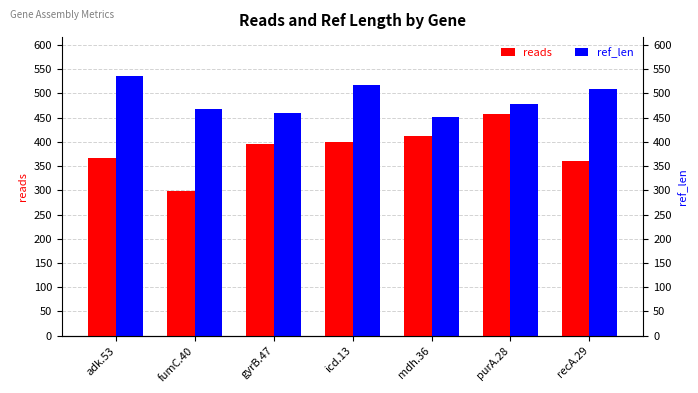

List the series in order of their overall mean, lowest first.

reads, ref_len